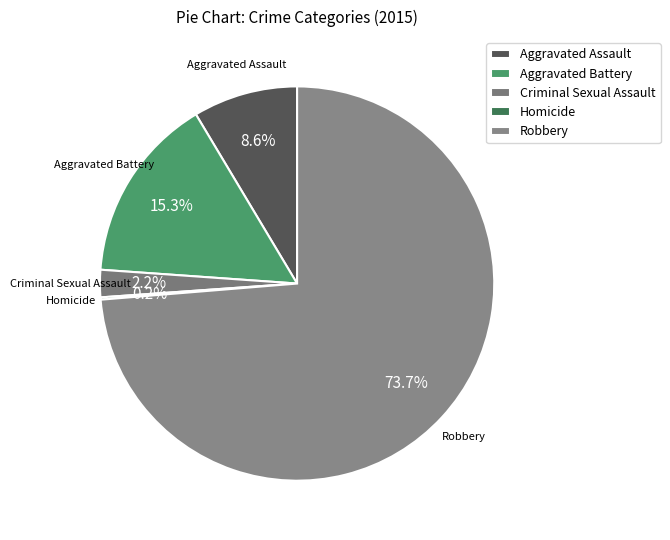

Between Aggravated Assault and Robbery, which is larger?

Robbery